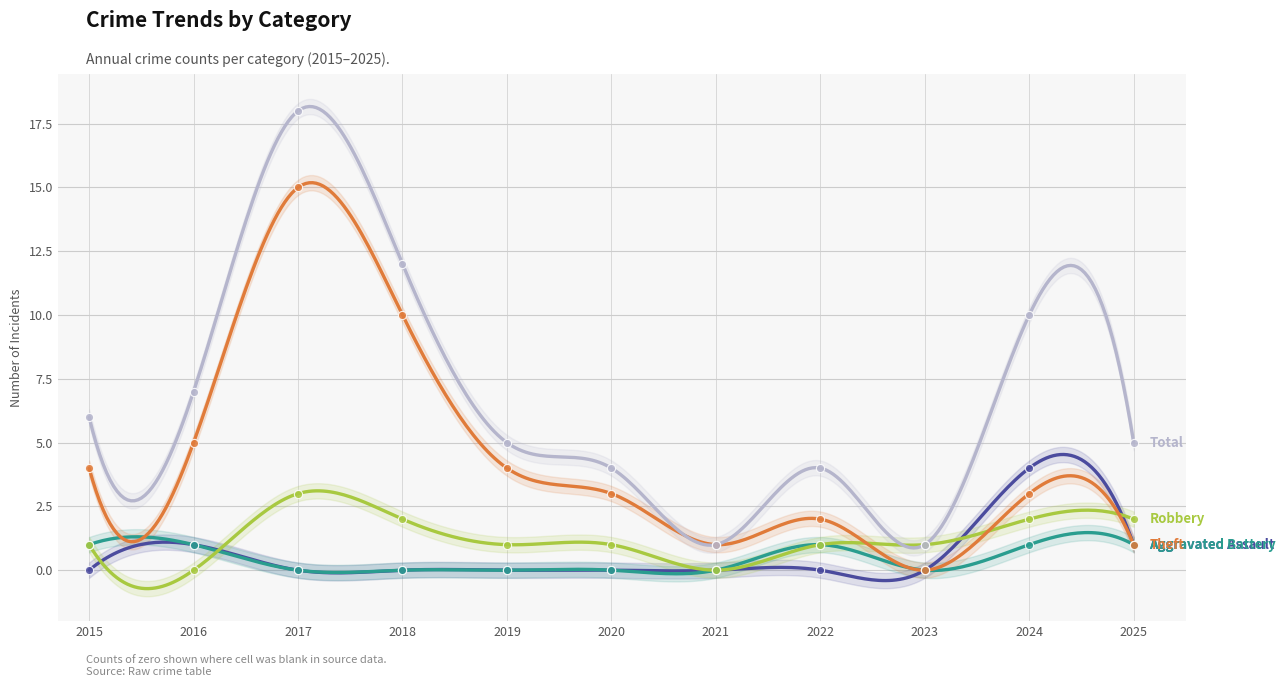

At which category is the sum across all series the highest?

2017